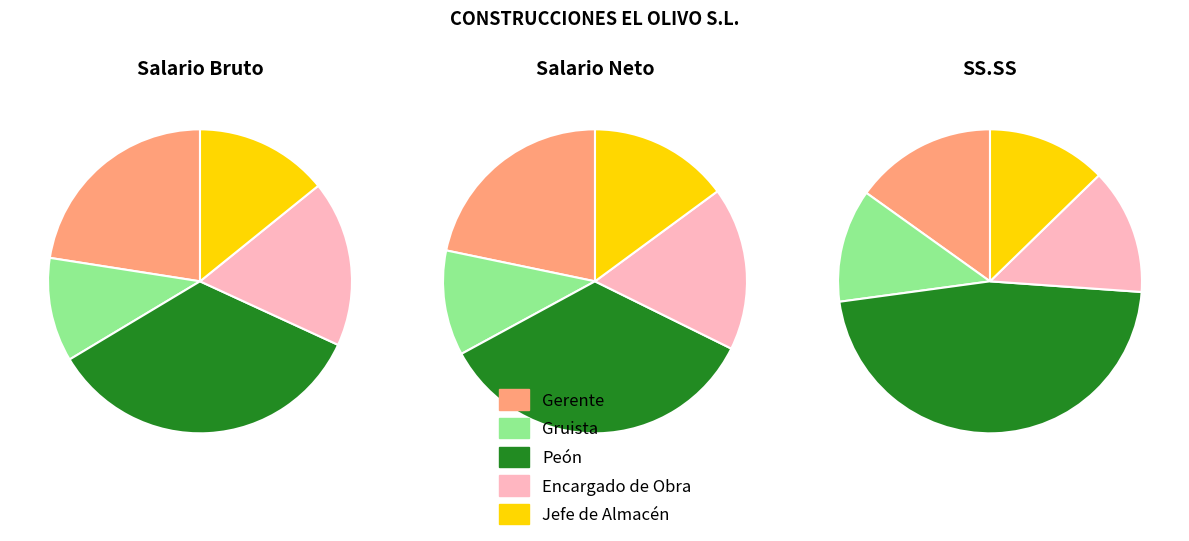

Is there any slice that represents more than half of the pie?

No